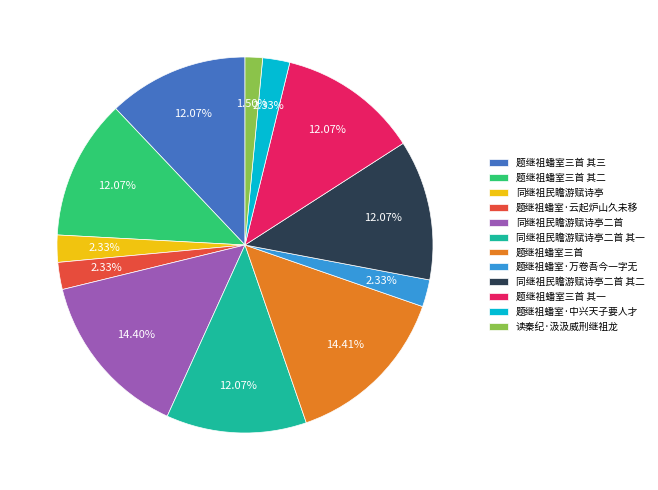

To the nearest percent, what is the combined percentage of 题继祖蟠室·中兴天子要人才 and 同继祖民瞻游赋诗亭二首 其二?

14%